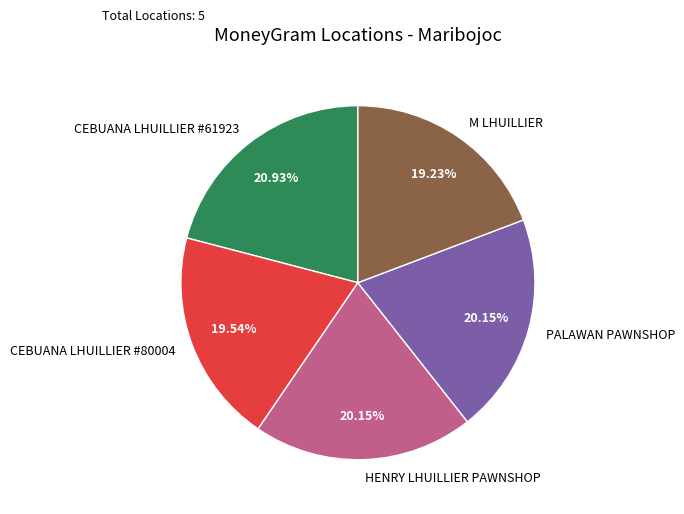

Which category has the biggest portion of the pie?

CEBUANA LHUILLIER #61923